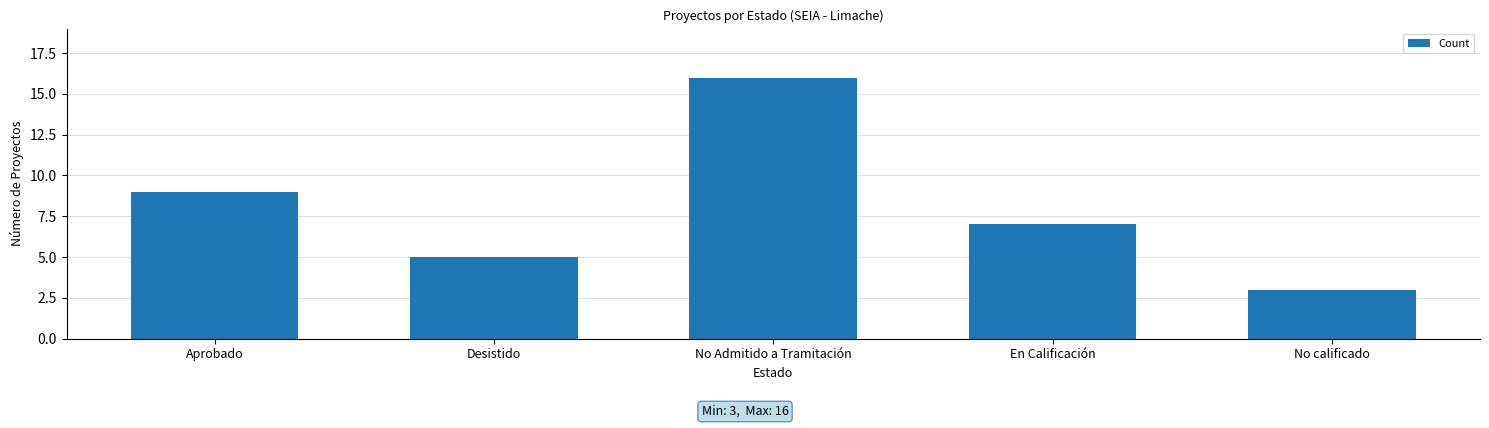

Reading left to right, list all the values displayed in this chart.

Aprobado=9	Desistido=5	No Admitido a Tramitación=16	En Calificación=7	No calificado=3